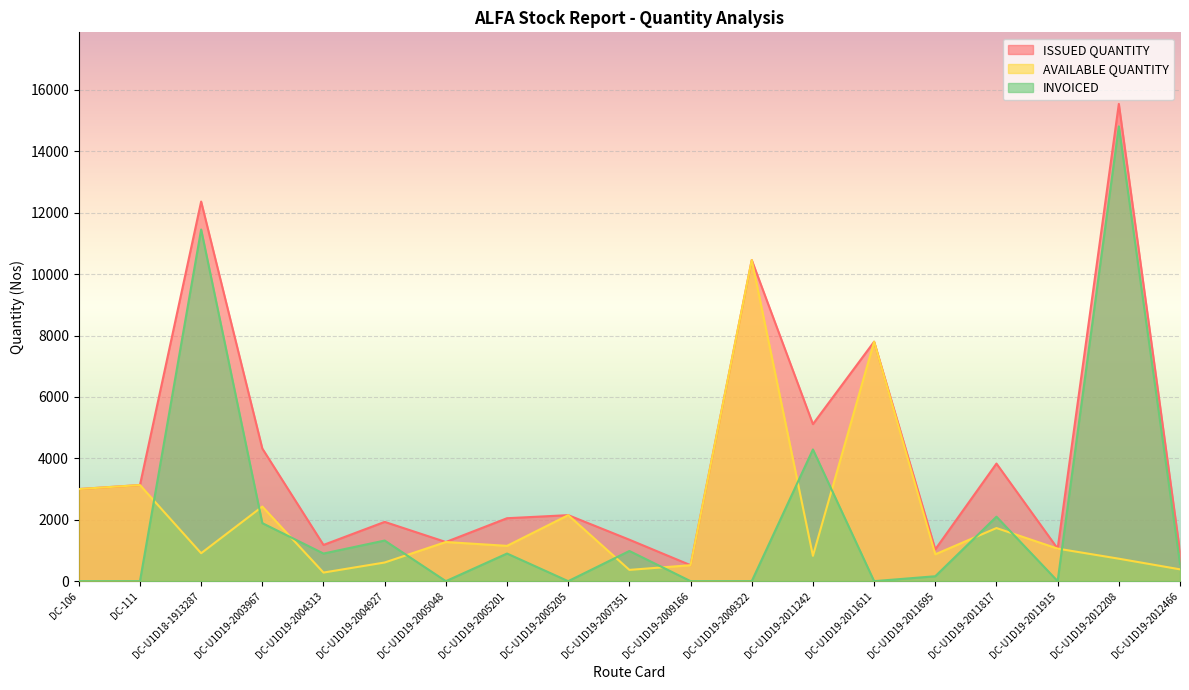

At which label does INVOICED first exceed 565?

DC-U1D18-1913287